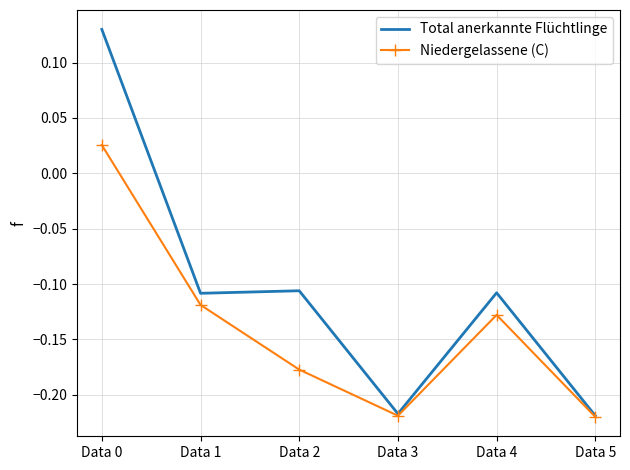

How many positive values does the Total anerkannte Flüchtlinge series have?

1